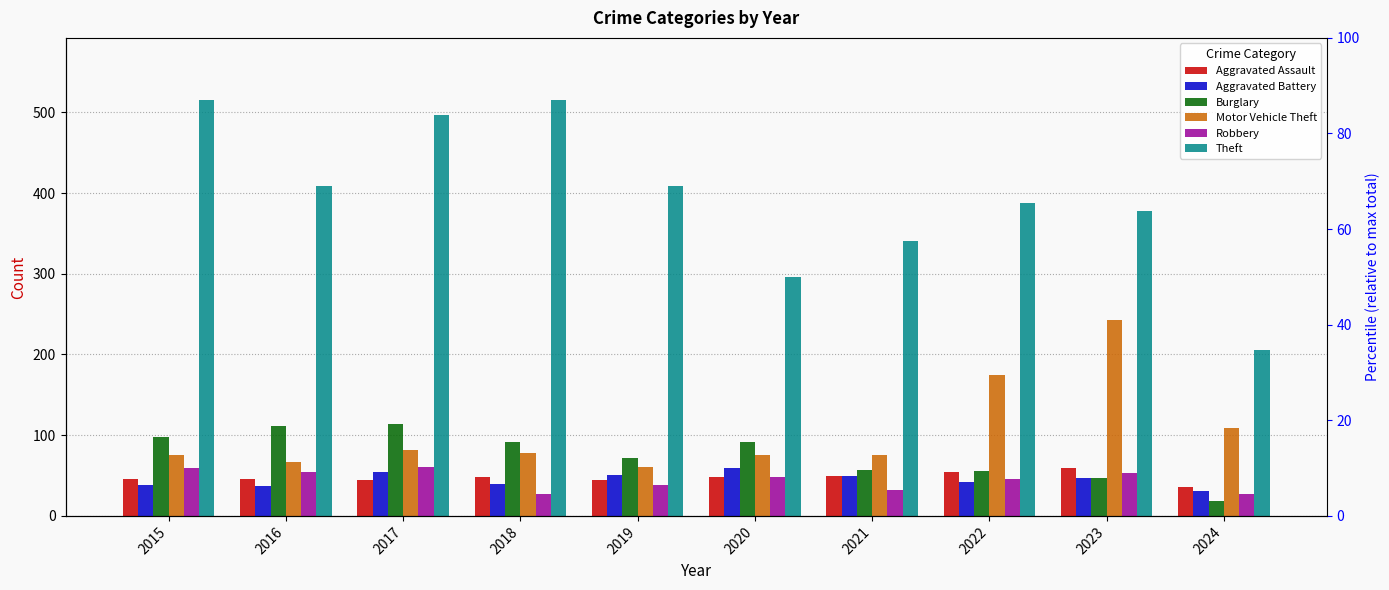

How many data points does each series have?

10